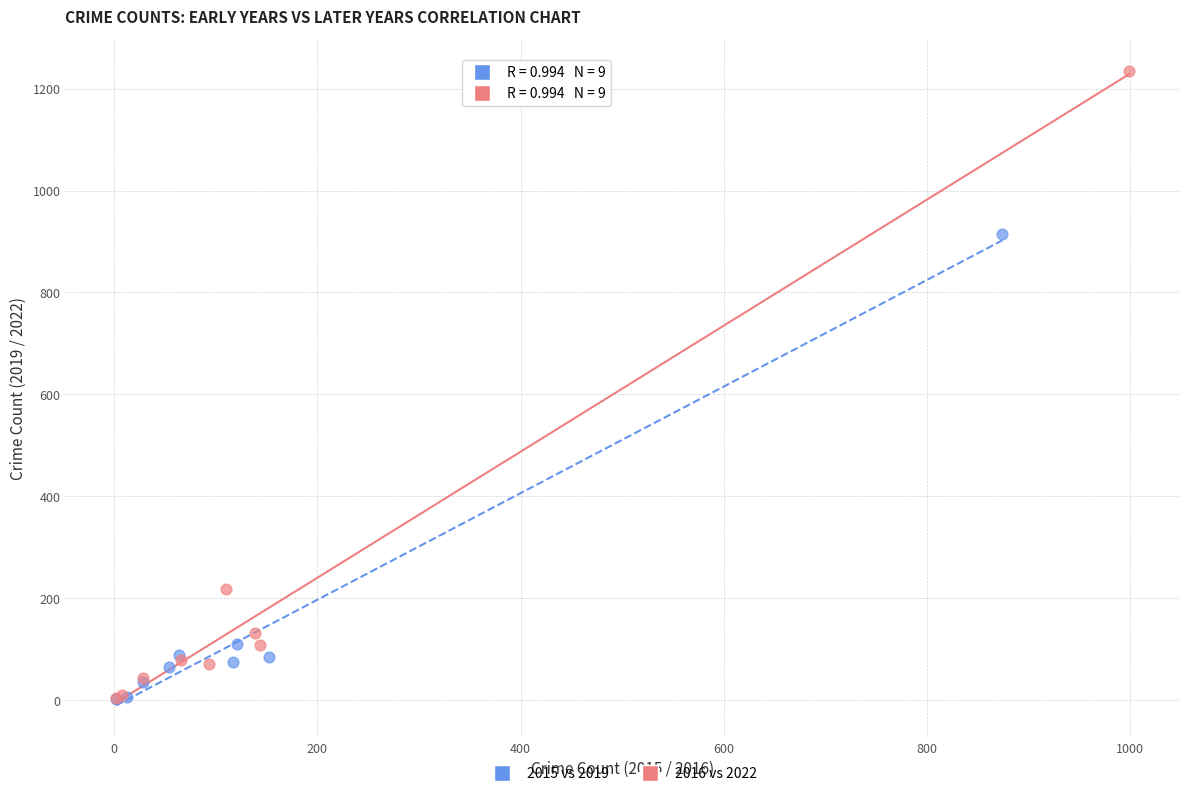

Which series has the largest Y range (max minus min)?

2016 vs 2022